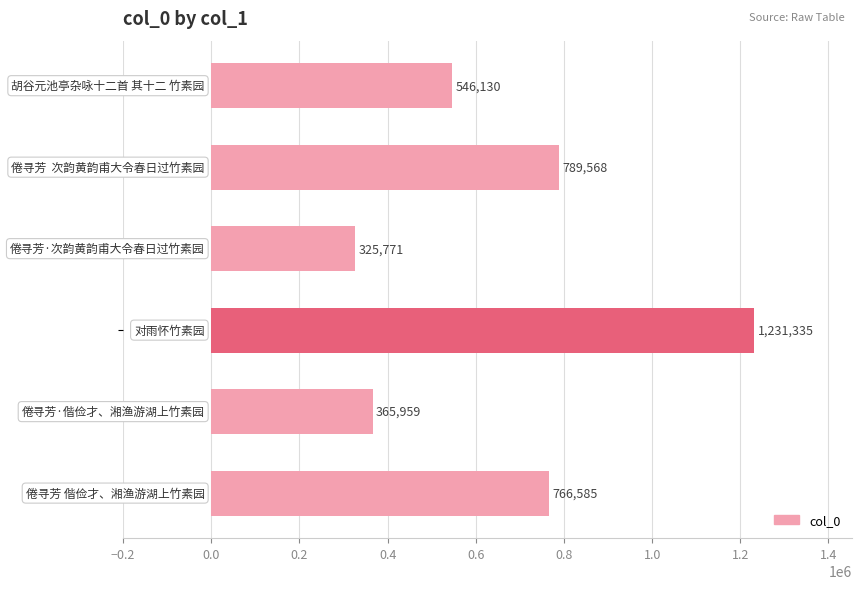

What is the difference between the maximum and minimum values?

905564